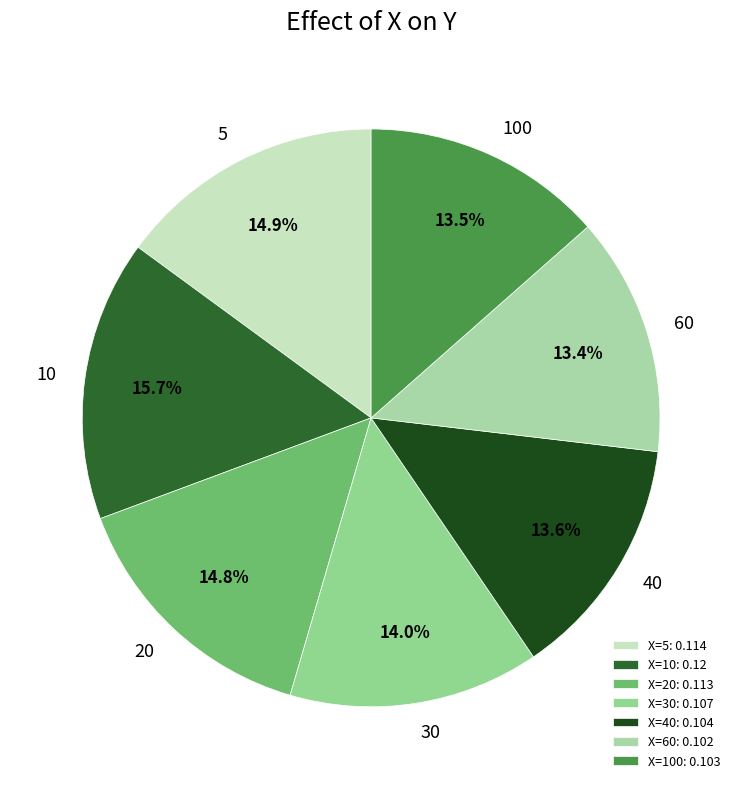

True or false: 5 accounts for 29% of the total.

False